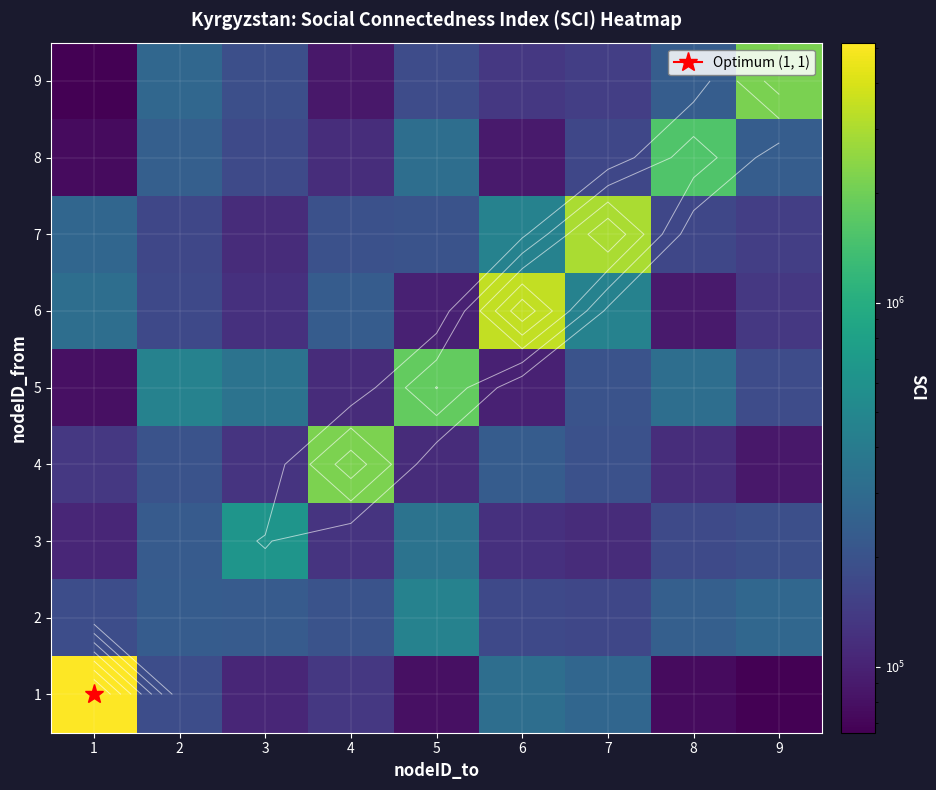

How many distinct data groups are displayed?

9